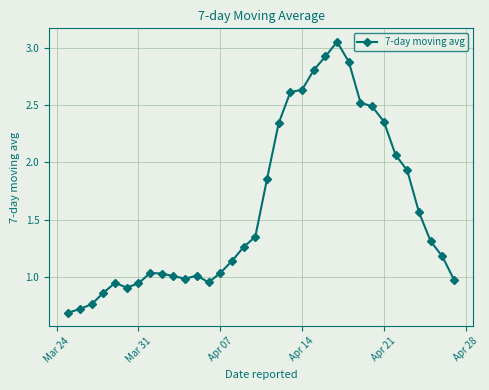

True or false: the data has more than 0 interior local peaks.

True